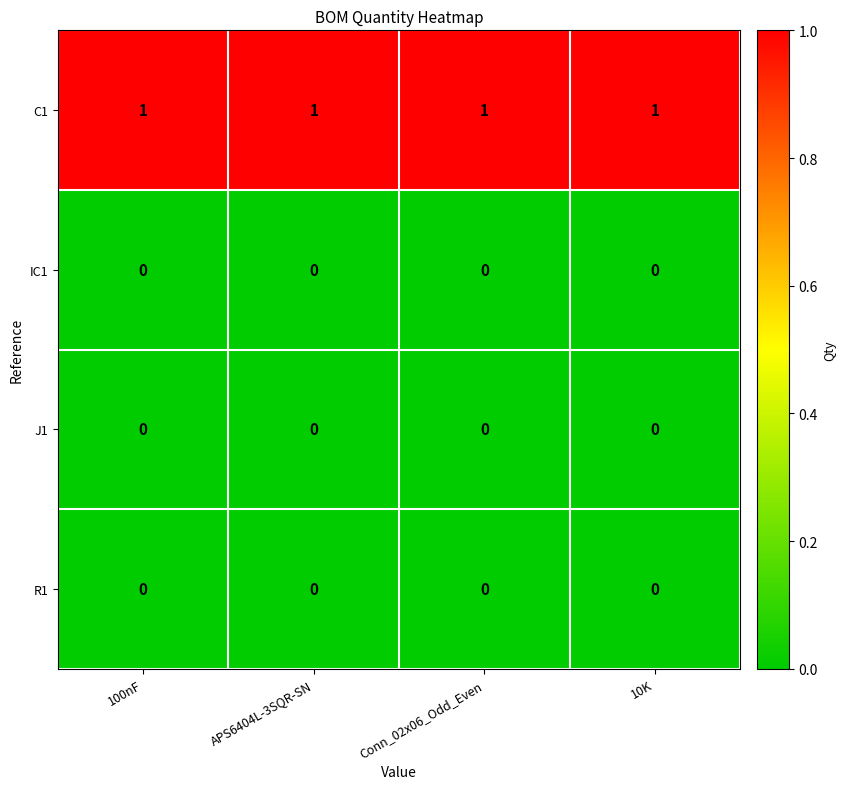

True or false: IC1 has a value of 0 at 10K.

True